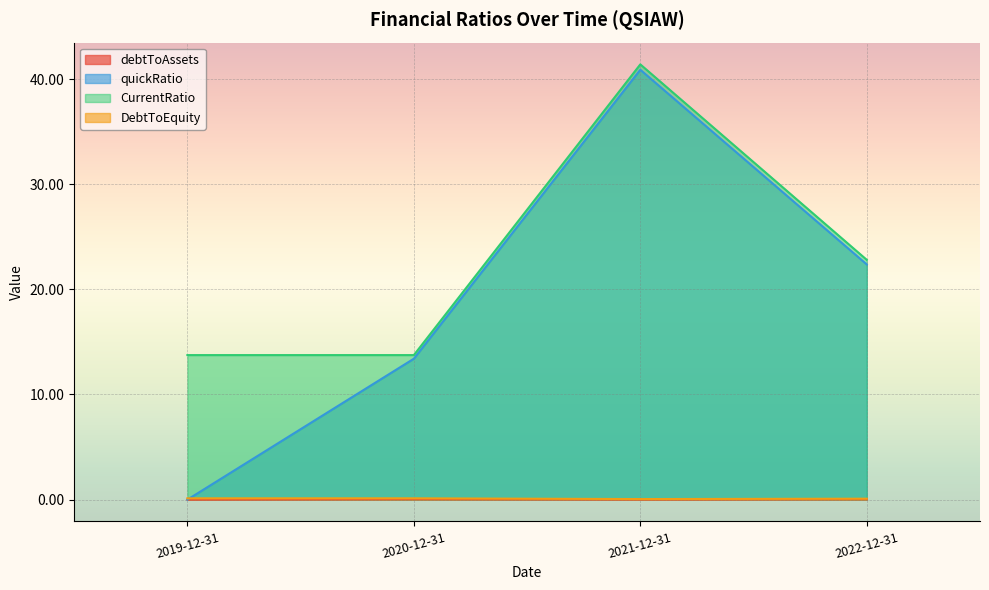

What are all the series names shown in the legend?

debtToAssets, quickRatio, CurrentRatio, DebtToEquity